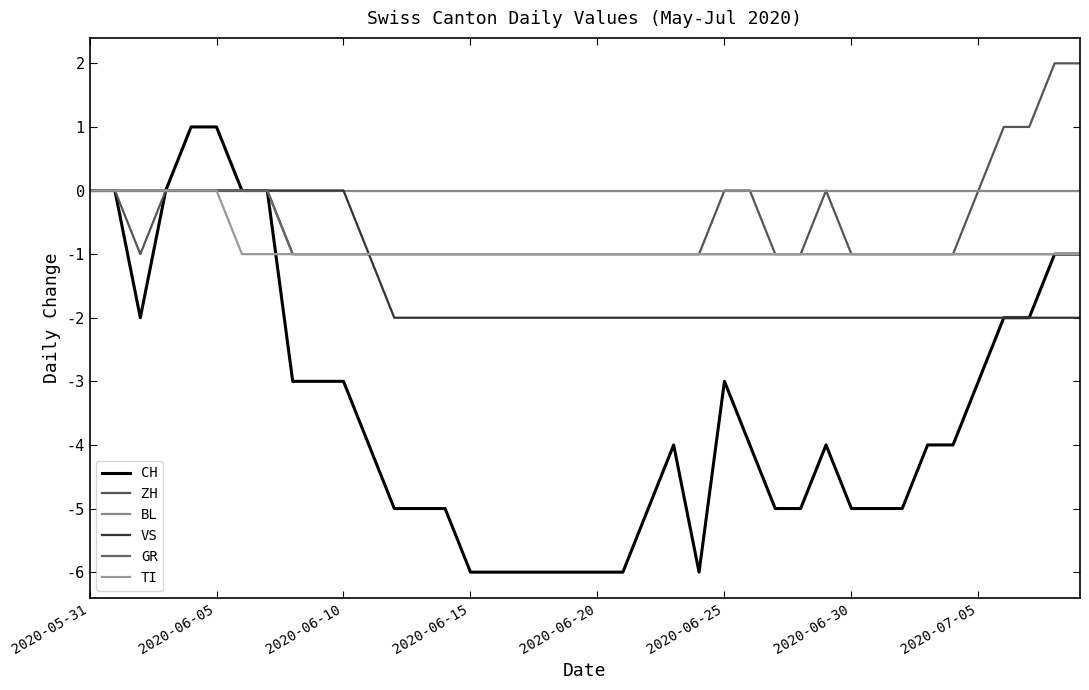

Which series has the widest spread of values?

CH